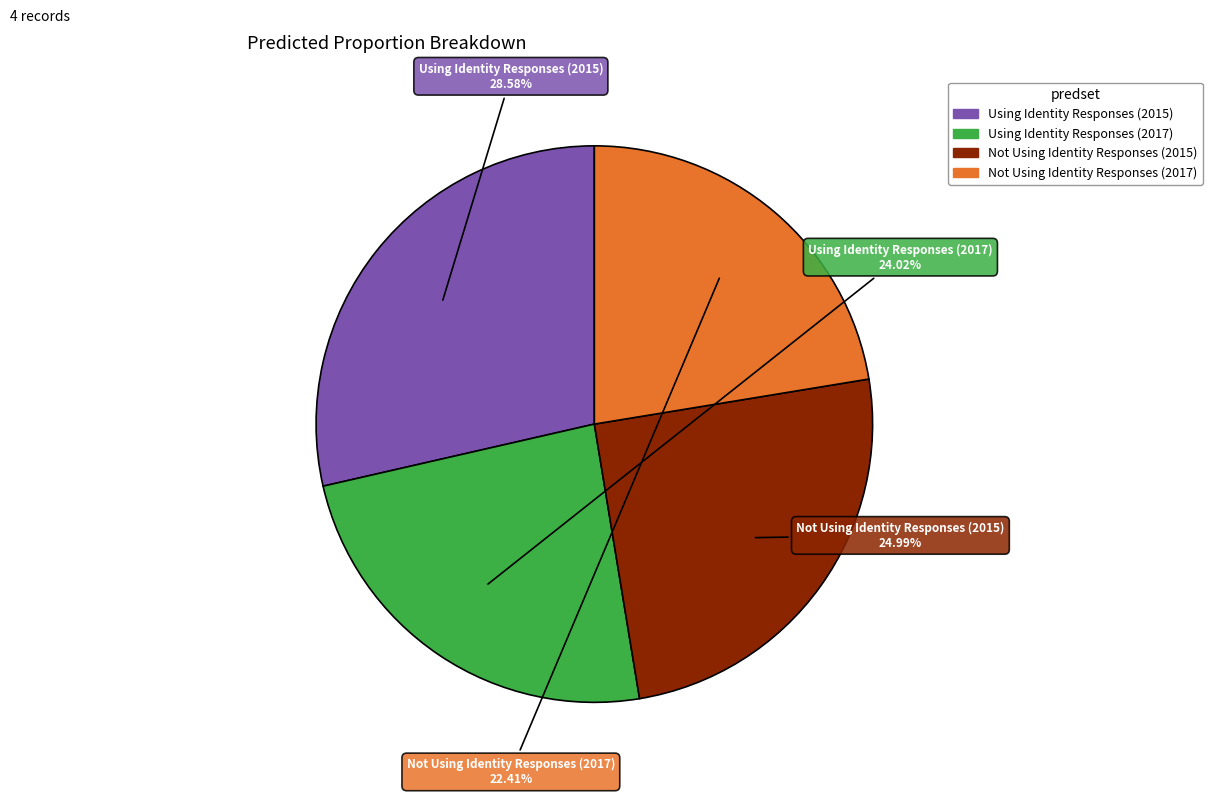

Does Not Using Identity Responses (2015) represent more than half of the total?

No